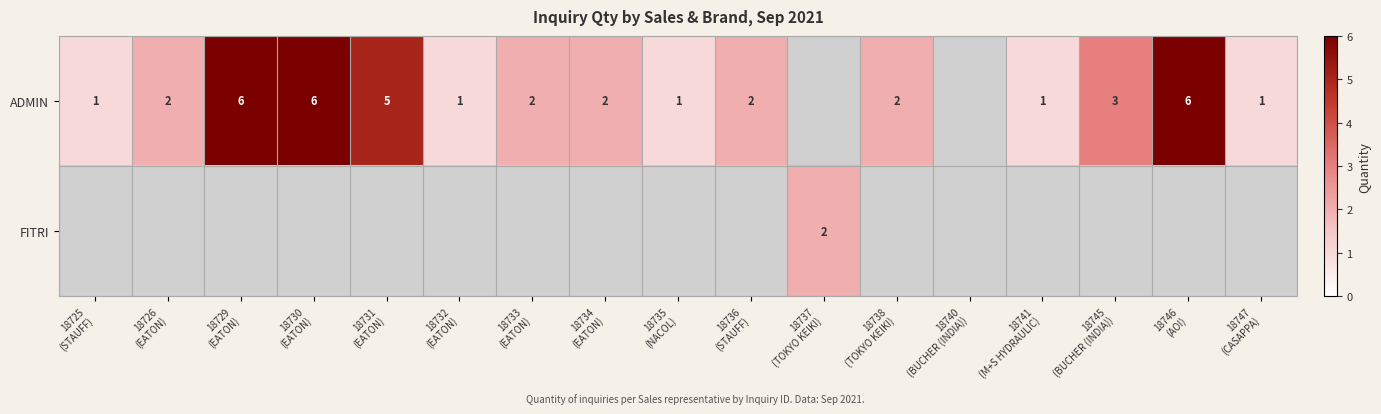

Which series has the widest spread of values?

ADMIN